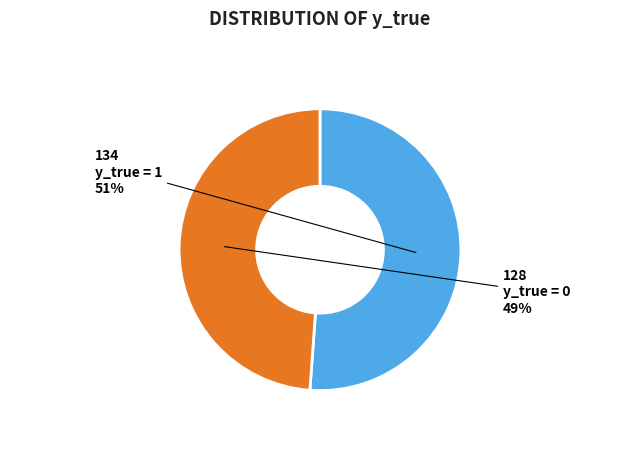

To the nearest percent, what is the combined percentage of y_true = 0 and y_true = 1?

100%